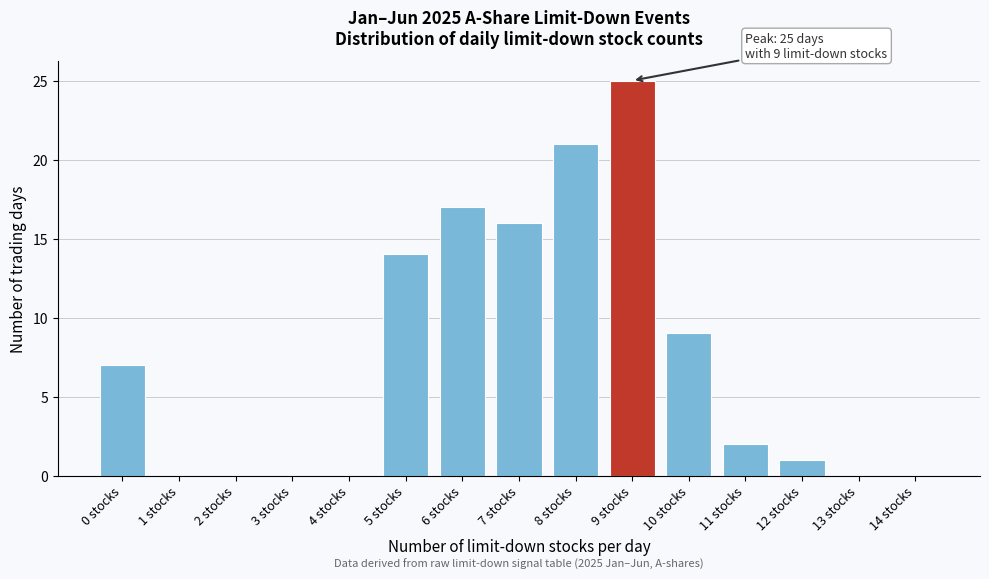

Reading right to left, list all the values displayed in this chart.

14 stocks=0	13 stocks=0	12 stocks=1	11 stocks=2	10 stocks=9	9 stocks=25	8 stocks=21	7 stocks=16	6 stocks=17	5 stocks=14	4 stocks=0	3 stocks=0	2 stocks=0	1 stocks=0	0 stocks=7